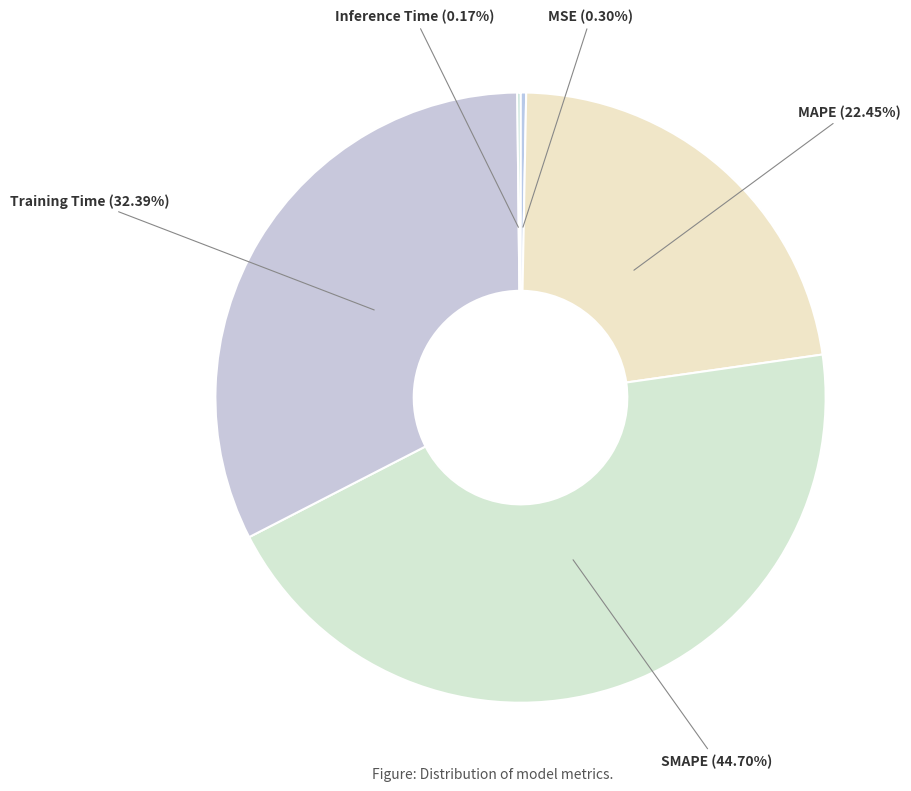

Which slice is the largest?

SMAPE